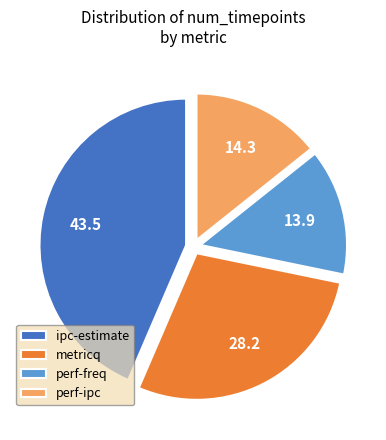

Is the sum of ipc-estimate and metricq greater than half?

Yes